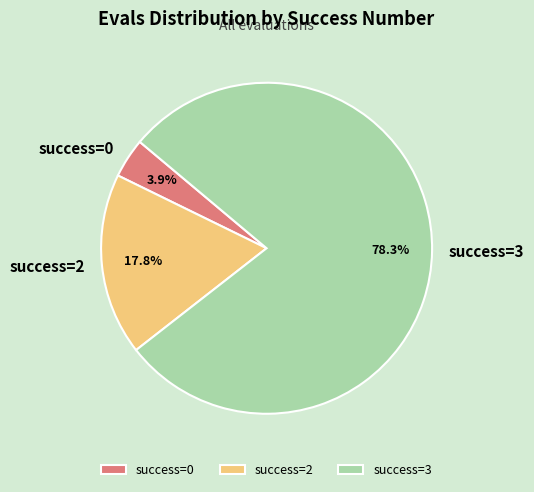

Count the number of slices in the pie.

3